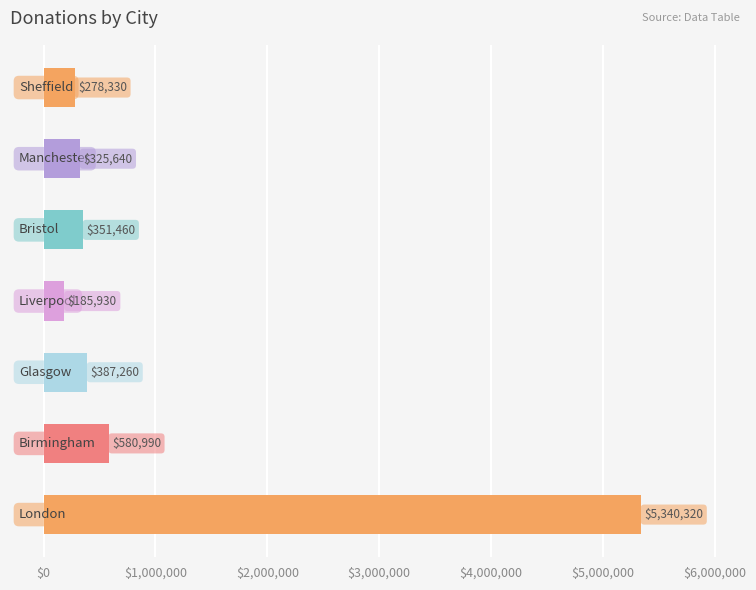

Are the bars grouped side by side (vs. stacked)?

No